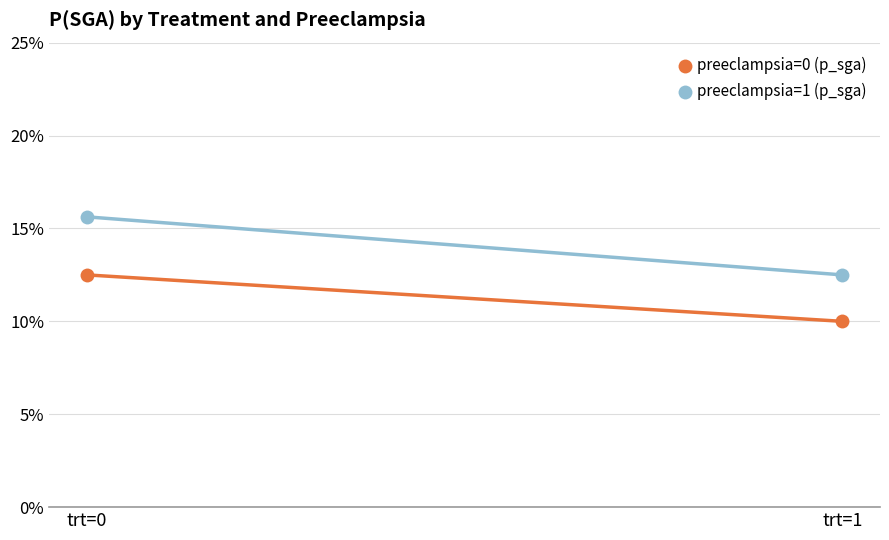

Is the value of preeclampsia=1 (p_sga) at trt=0 greater than the value of preeclampsia=0 (p_sga) at trt=0?

Yes